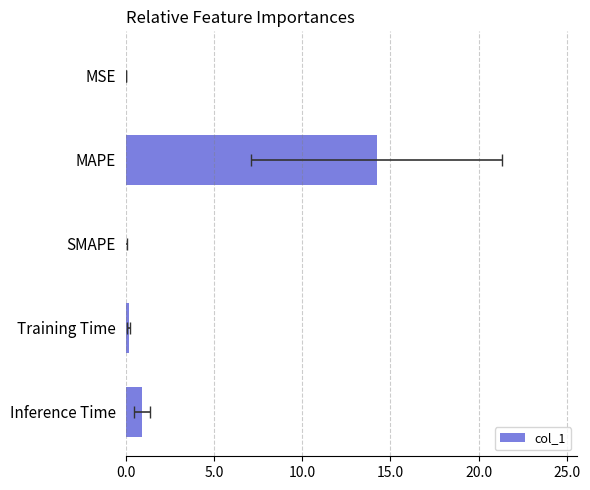

What is the difference between the second highest and second lowest values?

0.9